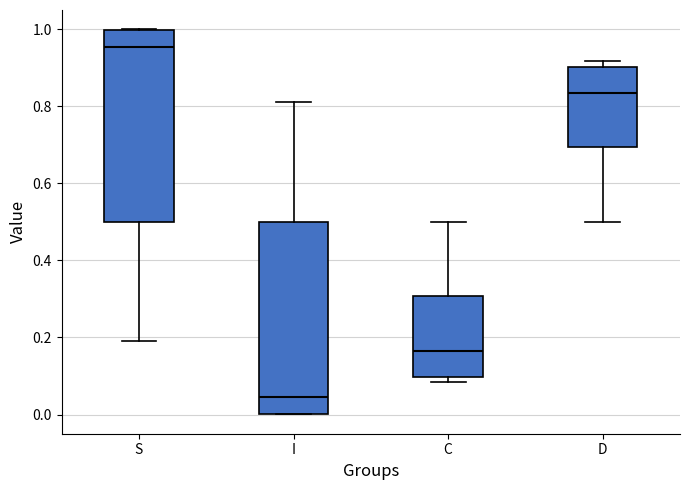

Which box has the lowest median line?

I